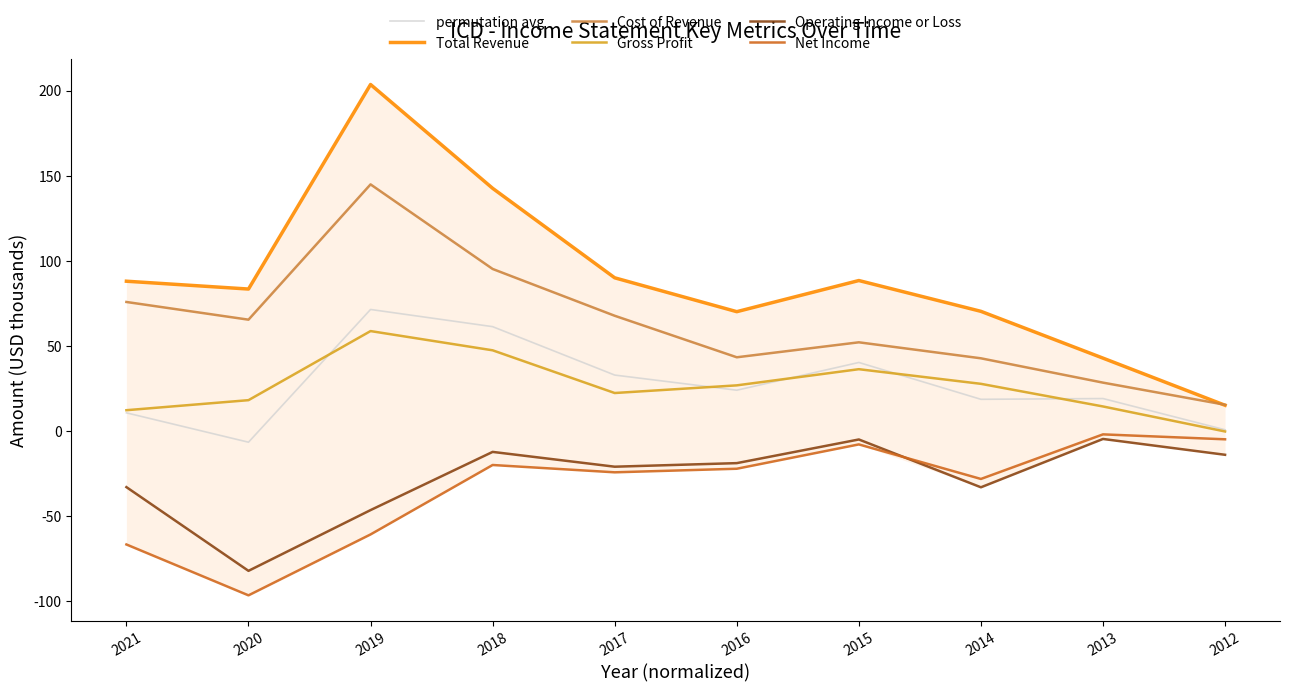

Reading right to left, transcribe all the data shown in this chart.

permutation avg: 0.7	19.1	18.6	40.2	23.9	32.9	61.3	71.4	-6.6	10.7
Total Revenue: 15.1	42.8	70.3	88.4	70.1	90.0	142.6	203.6	83.4	88.0
Cost of Revenue: 15.4	28.4	42.7	52.1	43.3	67.7	95.2	144.9	65.4	75.8
Gross Profit: -0.3	14.4	27.7	36.3	26.8	22.3	47.4	58.7	18.1	12.2
Operating Income or Loss: -14.0	-4.7	-33.1	-5.0	-18.9	-21.0	-12.3	-46.5	-82.2	-33.0
Net Income: -4.9	-2.0	-28.2	-7.9	-22.2	-24.3	-20.0	-60.8	-96.6	-66.7